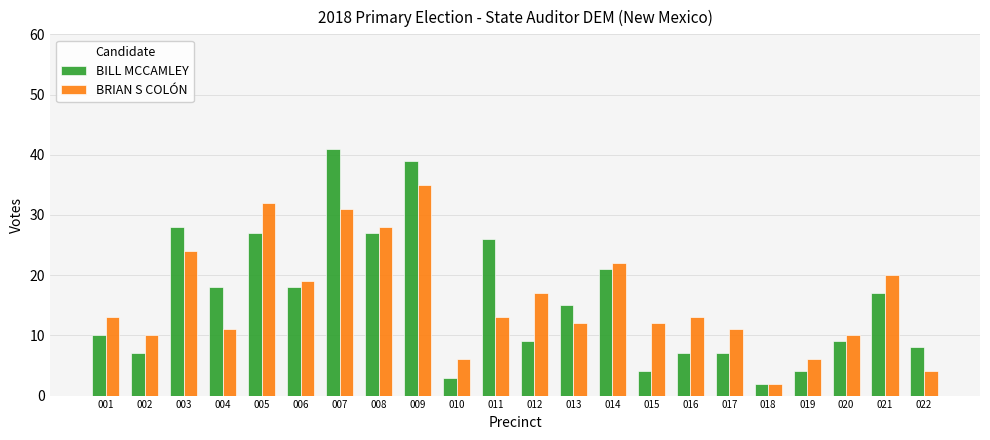

What is the total value across all series at 013?

27